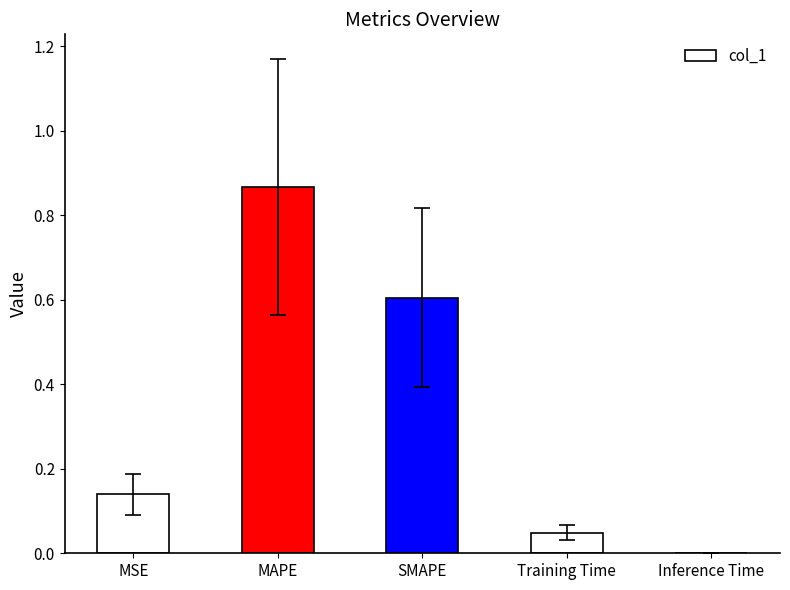

Between Inference Time and Training Time, which is larger?

Training Time